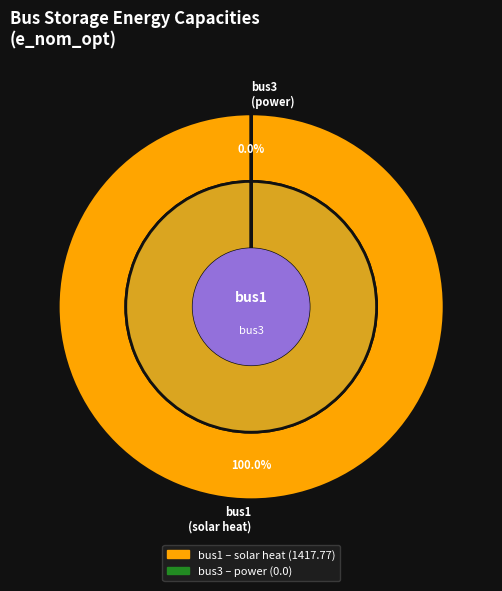

Do bus3 (power) and bus1 (solar heat) together represent more than half of the pie?

Yes